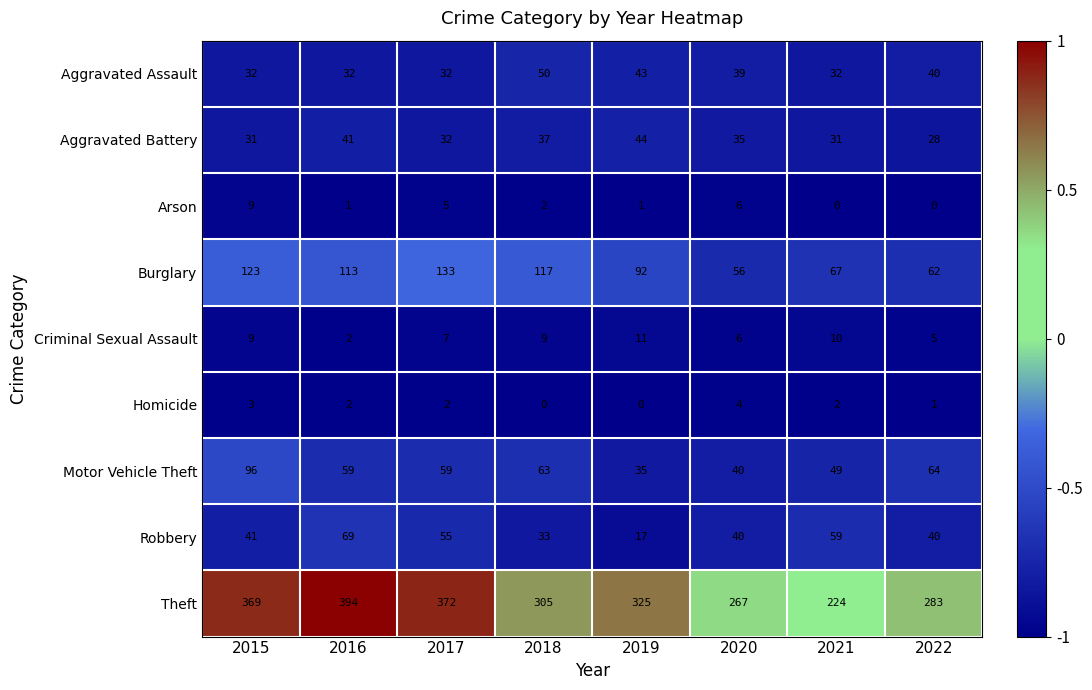

The value of Theft at 2019 is 574. True or false?

False